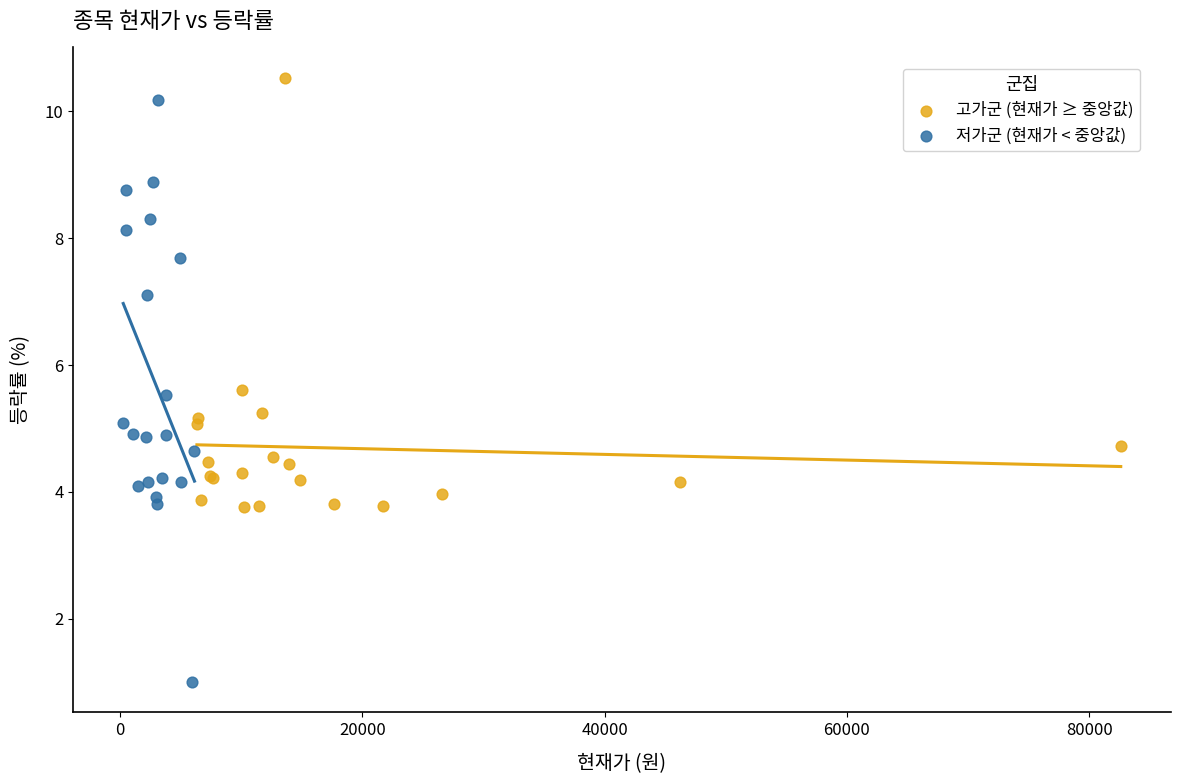

Which series has the widest spread of Y values?

저가군 (현재가 < 중앙값)